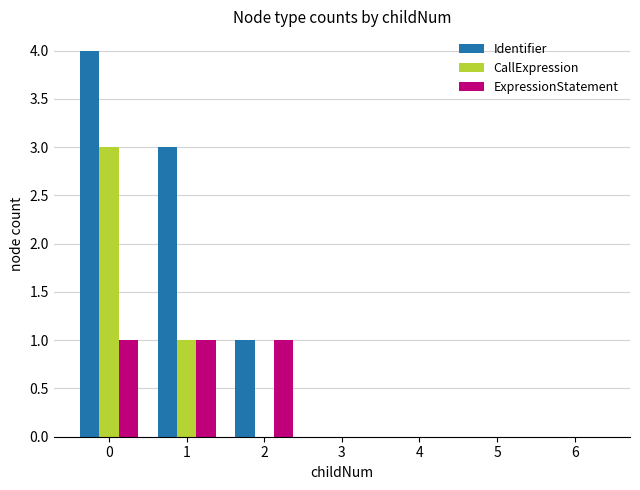

Reading left to right, extract all data points from this chart.

Identifier: 0=4	1=3	2=1	3=0	4=0	5=0	6=0
CallExpression: 0=3	1=1	2=0	3=0	4=0	5=0	6=0
ExpressionStatement: 0=1	1=1	2=1	3=0	4=0	5=0	6=0